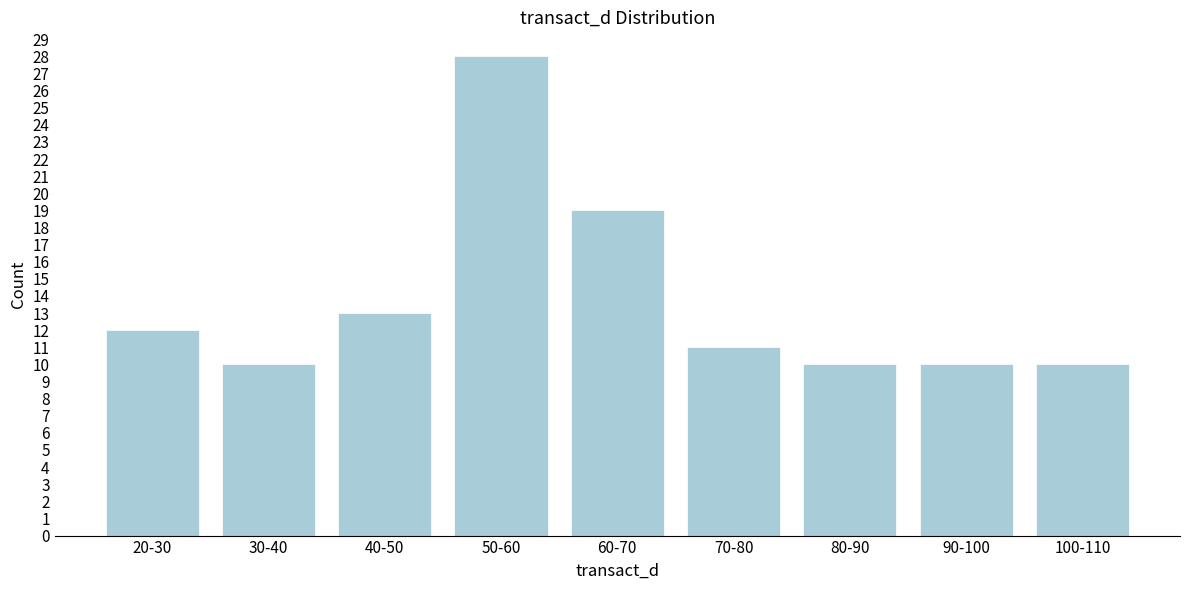

Reading left to right, list all the values displayed in this chart.

12	10	13	28	19	11	10	10	10